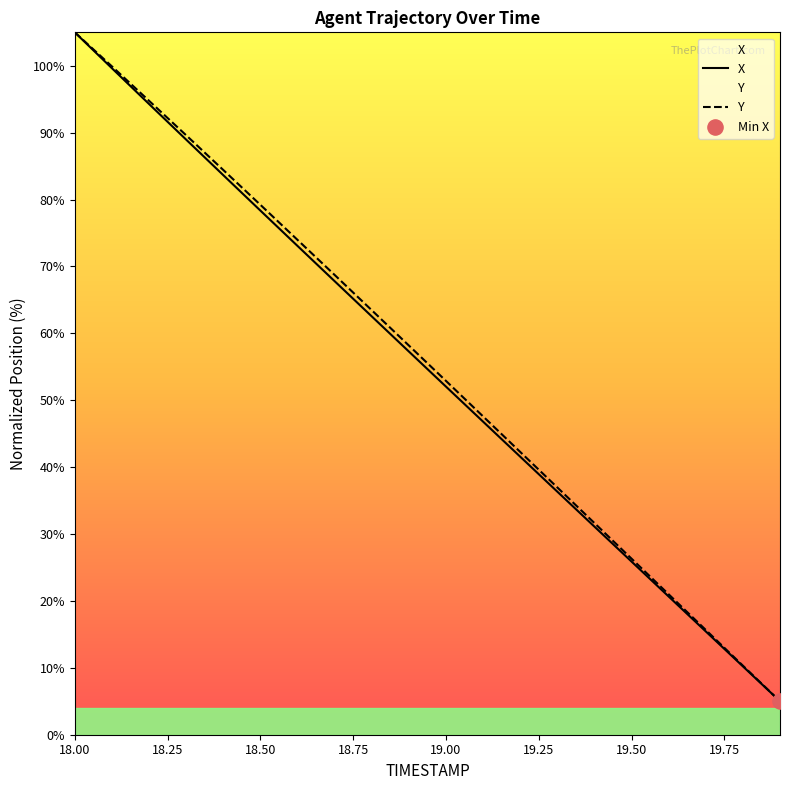

Which series reaches the minimum Y coordinate?

X